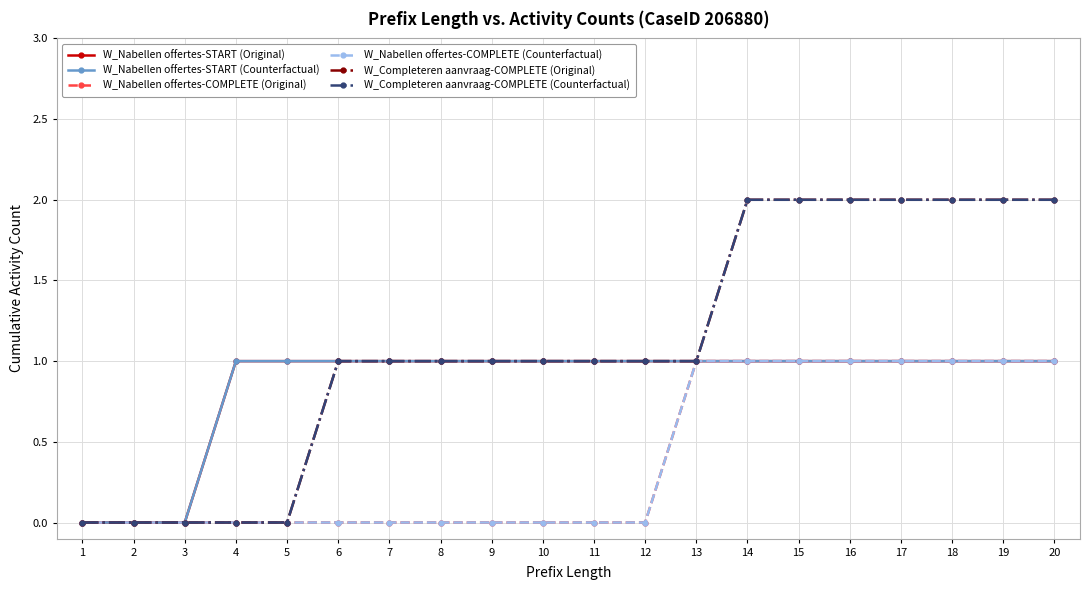

Does the chart have visible grid lines?

Yes